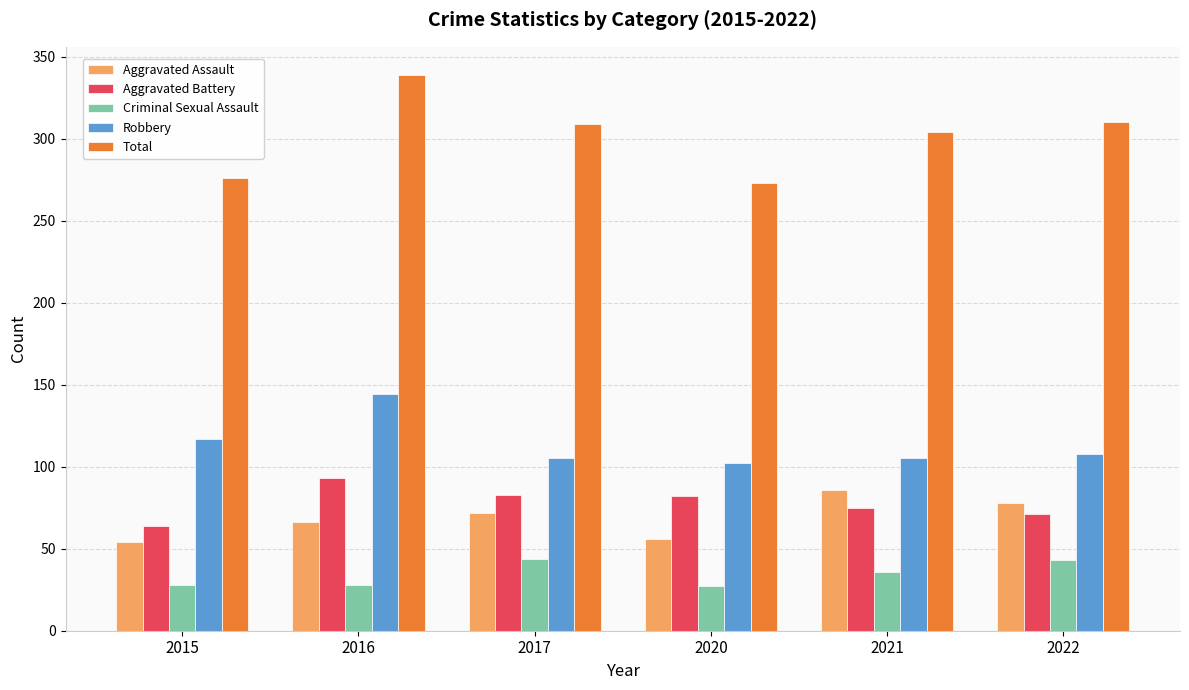

Count the number of data series in this chart.

5